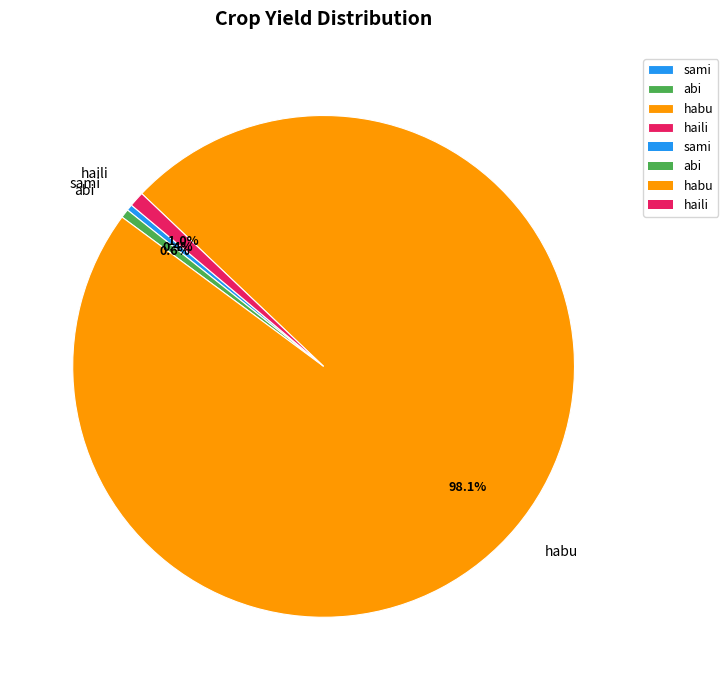

What is the ratio of the value at habu to the value at sami?

245.8